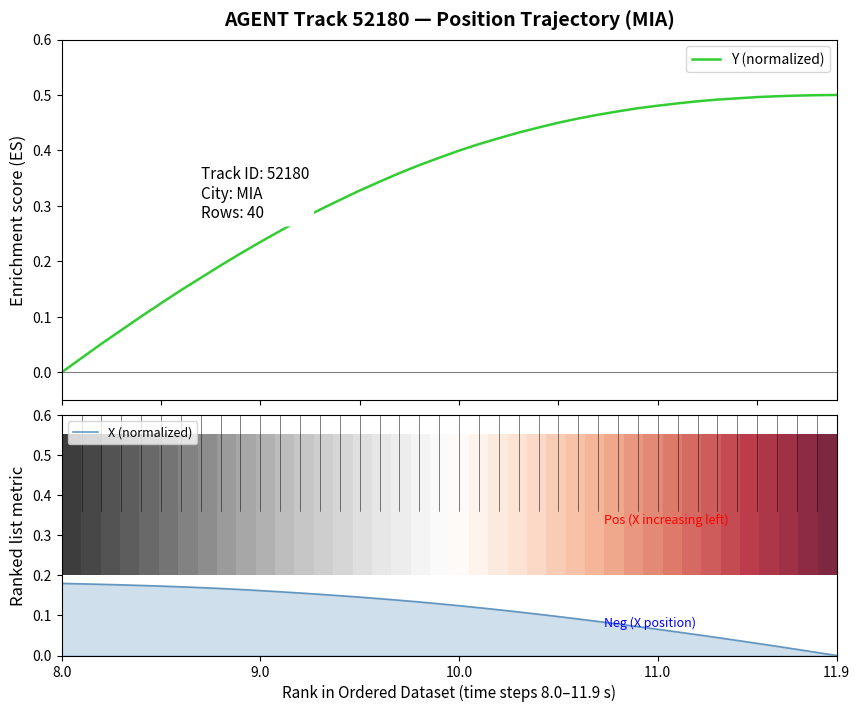

True or false: X (normalized) has a value of 0.1 at 9.0.

False